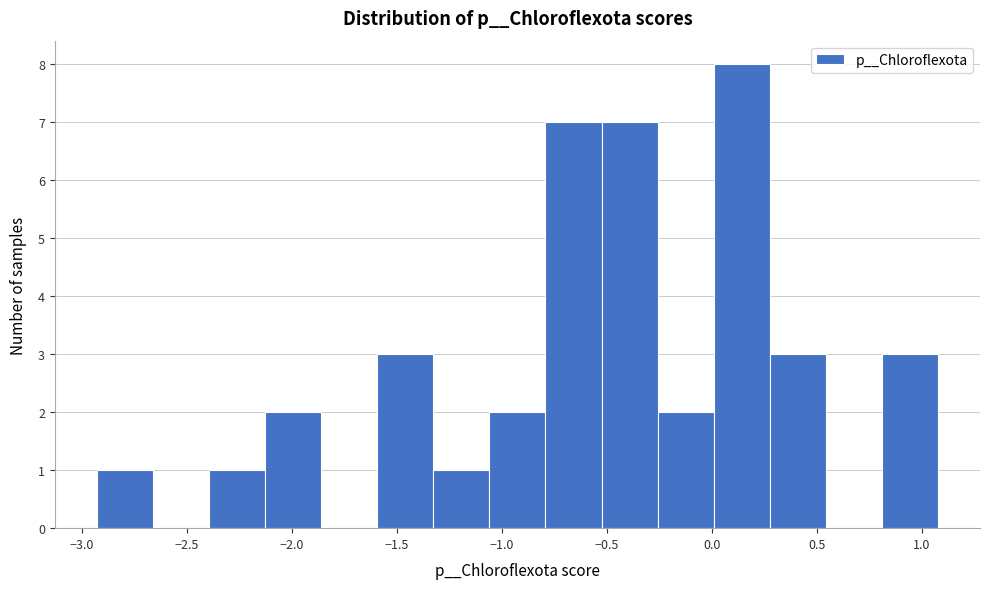

How tall is the bar that spans -0.25 to 0.00 on the x-axis? Neither the bar edges nor the heights are printed on the chart, so give them approximately, as read against the axes.

2